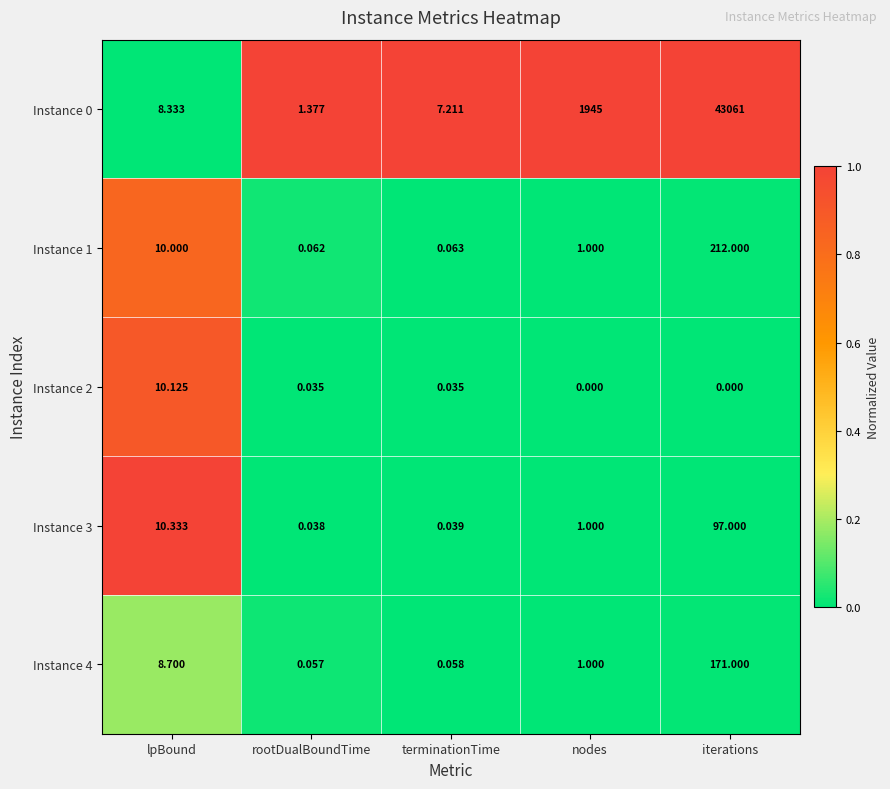

What is the maximum value shown in the chart?

43061.0